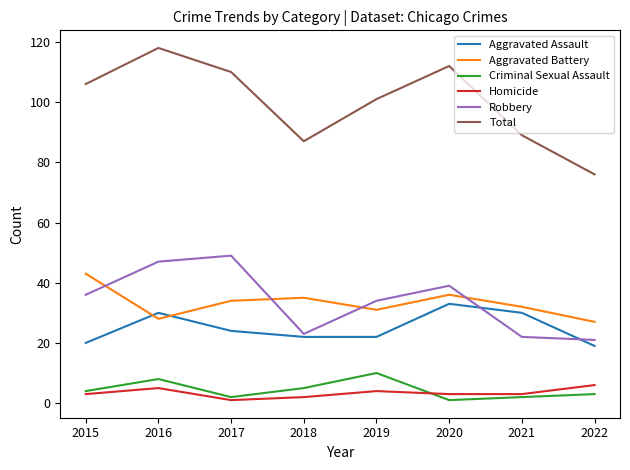

How many interior local valleys does the Aggravated Battery series have?

2